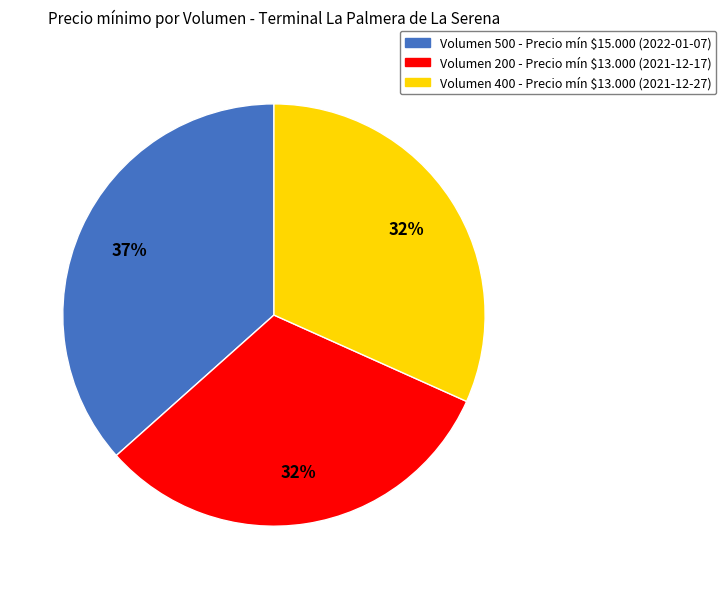

To the nearest percent, what is the difference between the largest and smallest slice percentages?

5%